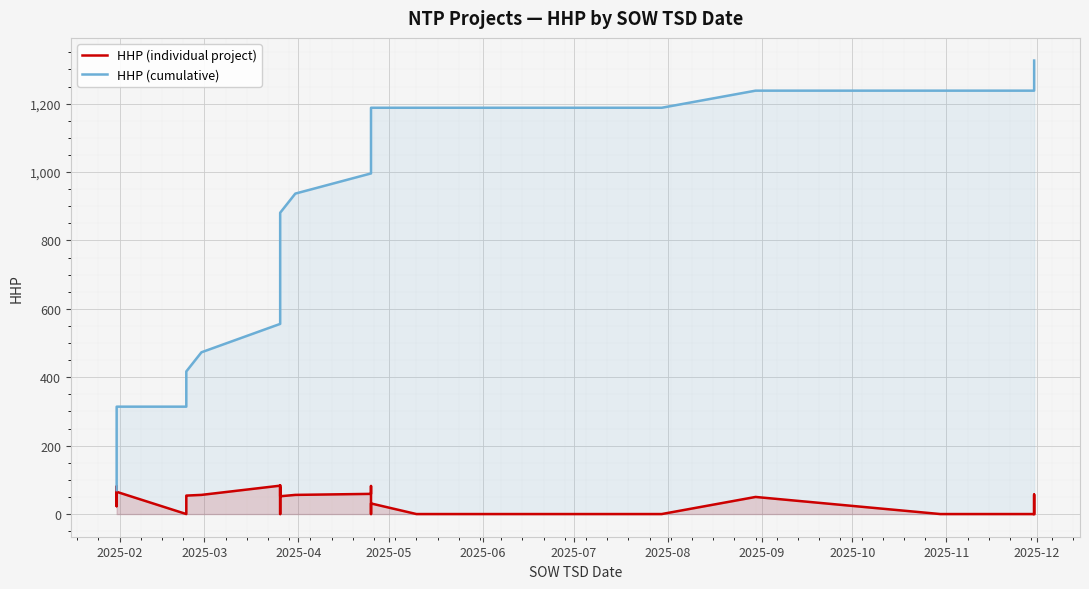

Which series has the widest spread of values?

HHP (cumulative)